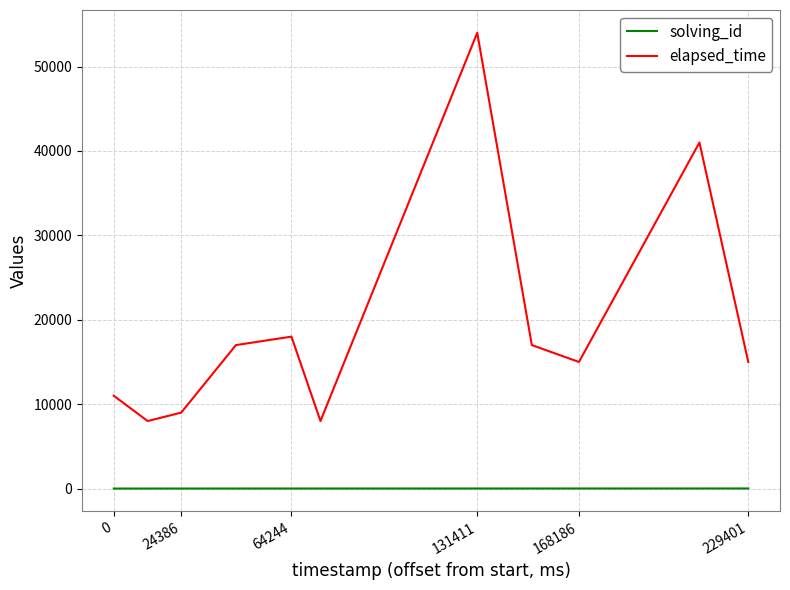

Which series has the largest total across all categories?

elapsed_time